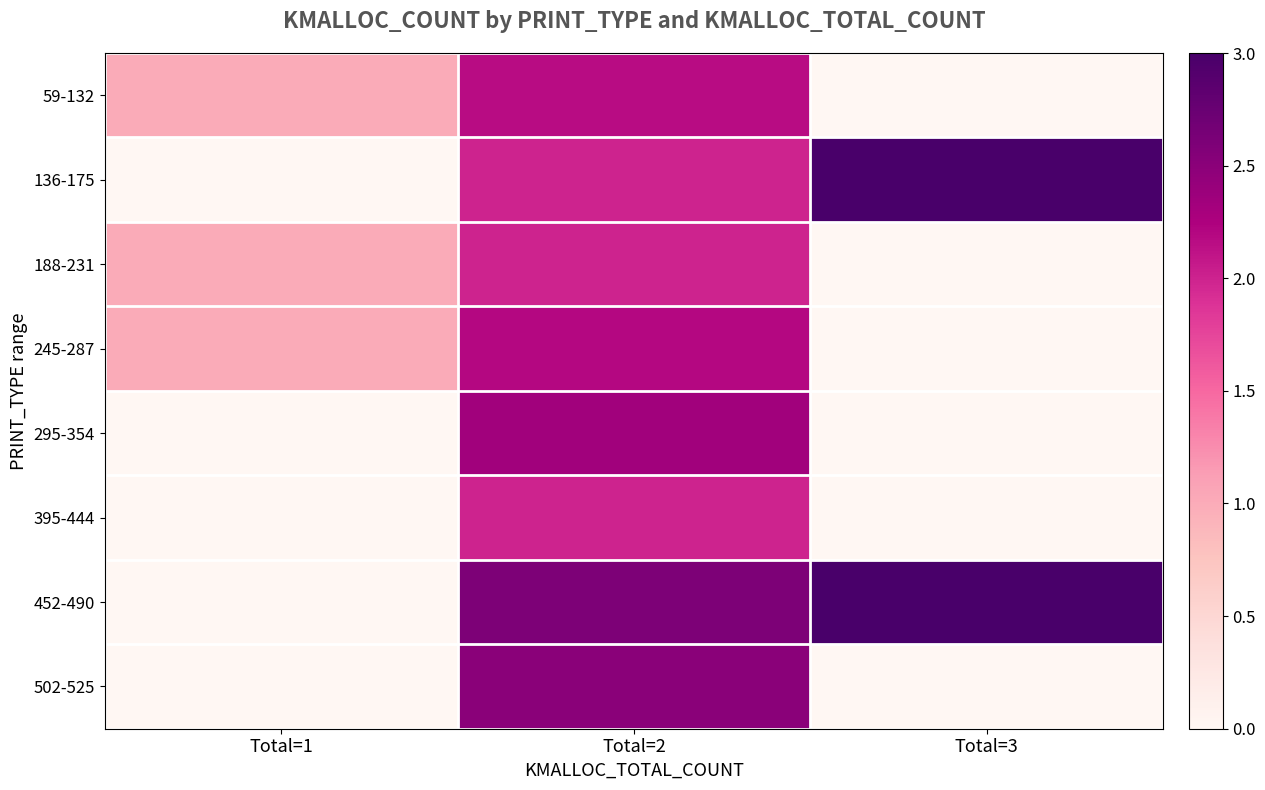

Between Total=1 and Total=2, which series saw the biggest shift?

452-490